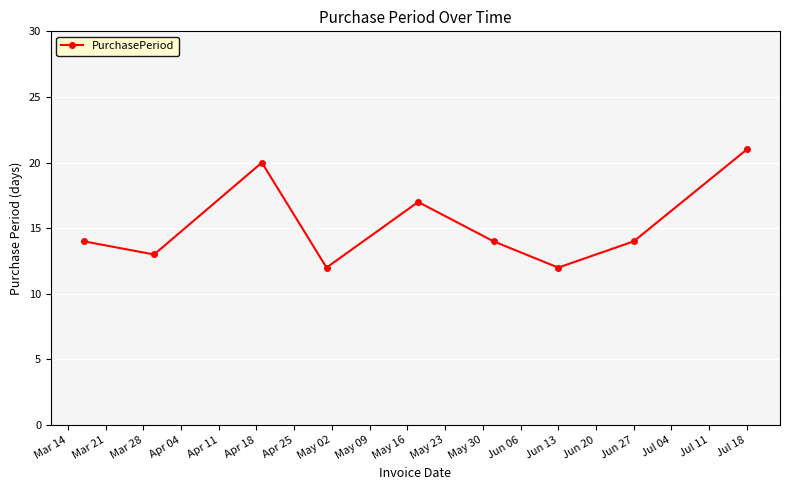

True or false: there are more than 0 points higher than both neighbors.

True